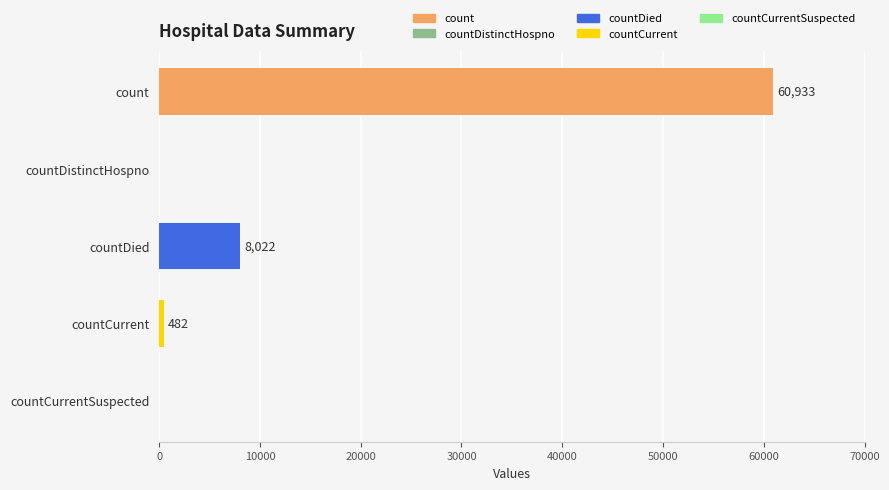

Reading top to bottom, extract all data points from this chart.

count=60933	countDistinctHospno=0	countDied=8022	countCurrent=482	countCurrentSuspected=0